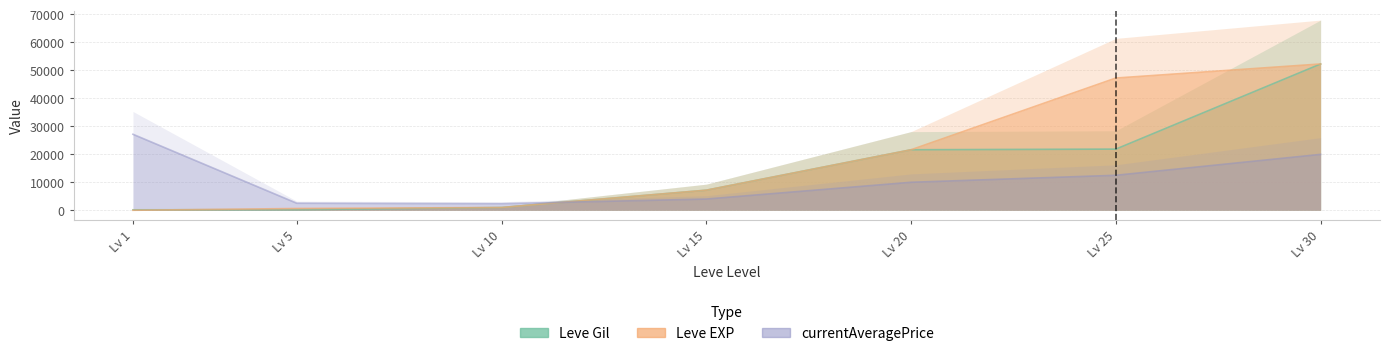

What are all the series names shown in the legend?

Leve Gil, Leve EXP, currentAveragePrice